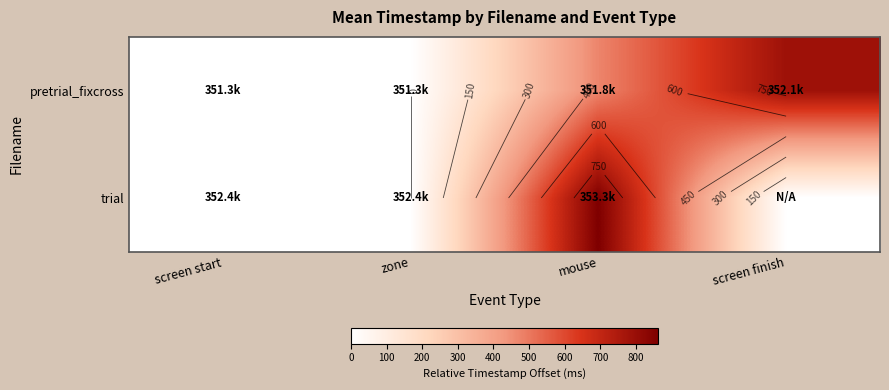

What is the approximate value of pretrial_fixcross at mouse?

472.9